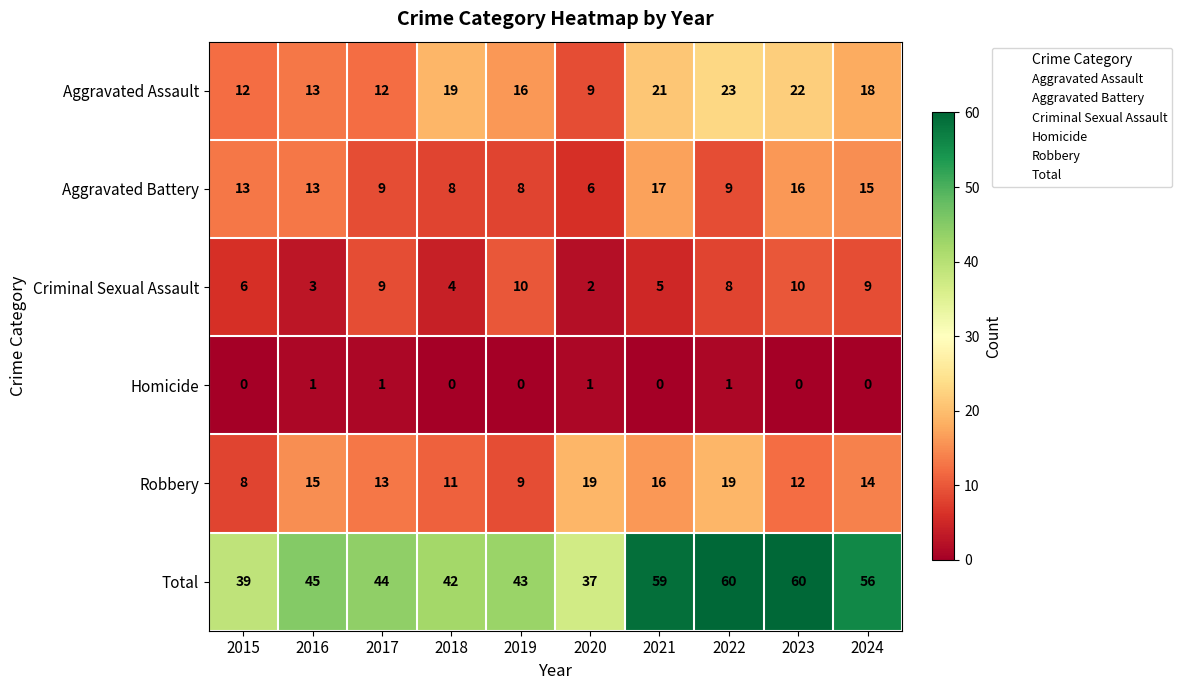

List the series in order of their peak value, lowest first.

Homicide, Criminal Sexual Assault, Aggravated Battery, Robbery, Aggravated Assault, Total